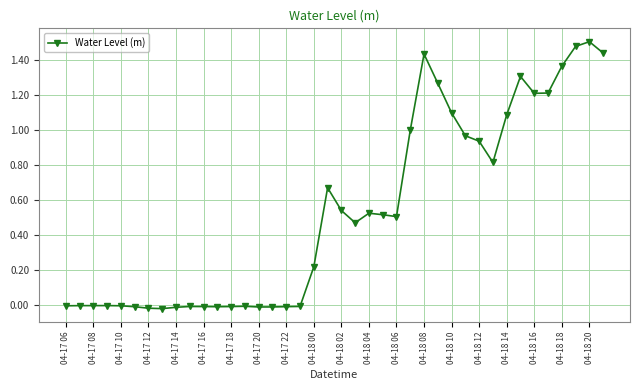

What is the value of the 33rd point from the left?

1.1